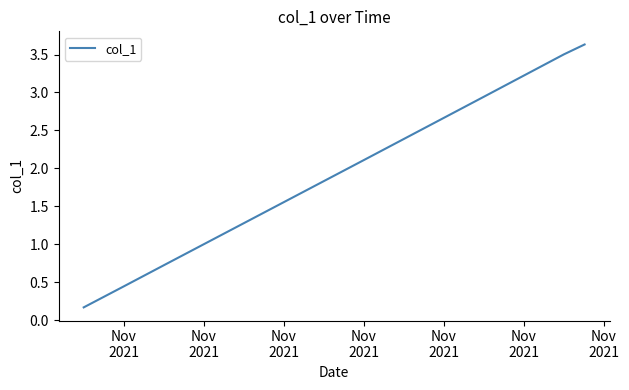

How many series are shown in this chart?

1